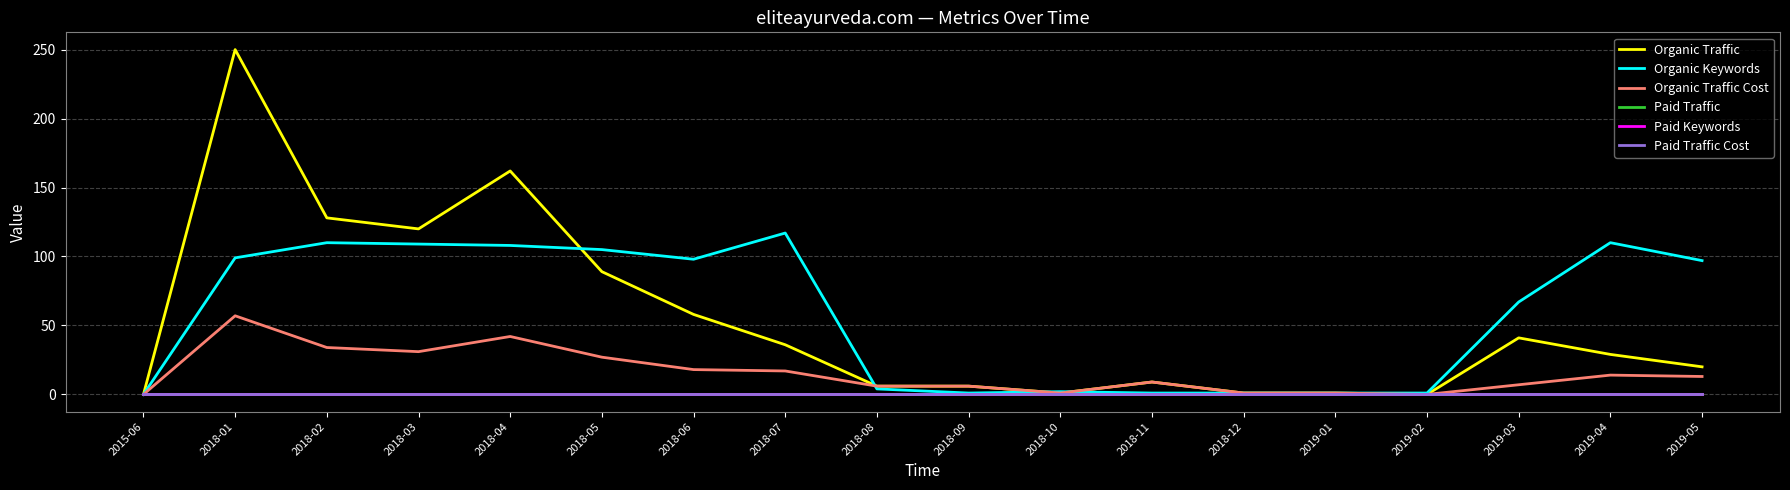

Is the value of Paid Traffic at 2018-05 greater than the value of Paid Keywords at 2019-04?

No